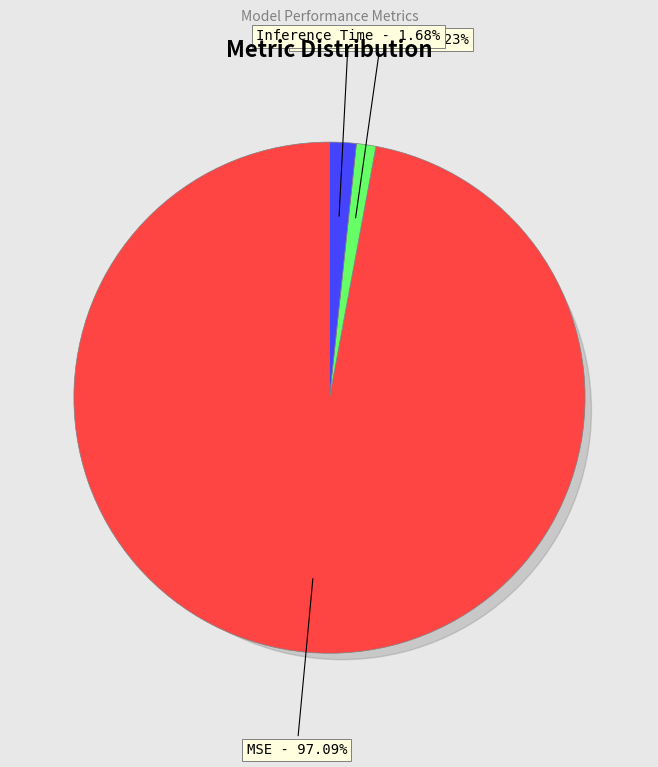

What is the largest slice in the pie chart?

MSE